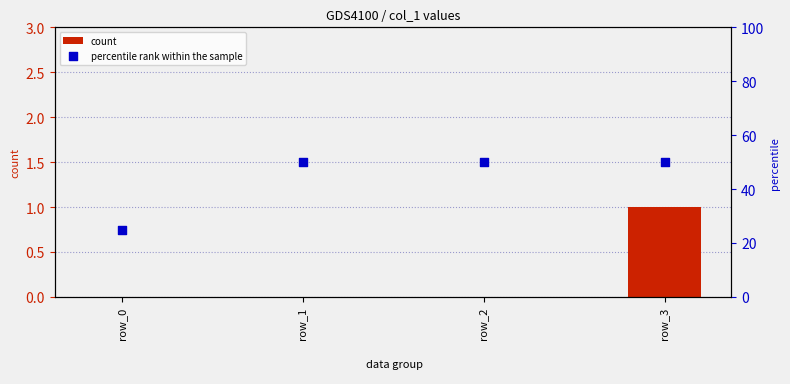

Which series has the widest spread of Y values?

percentile rank within the sample